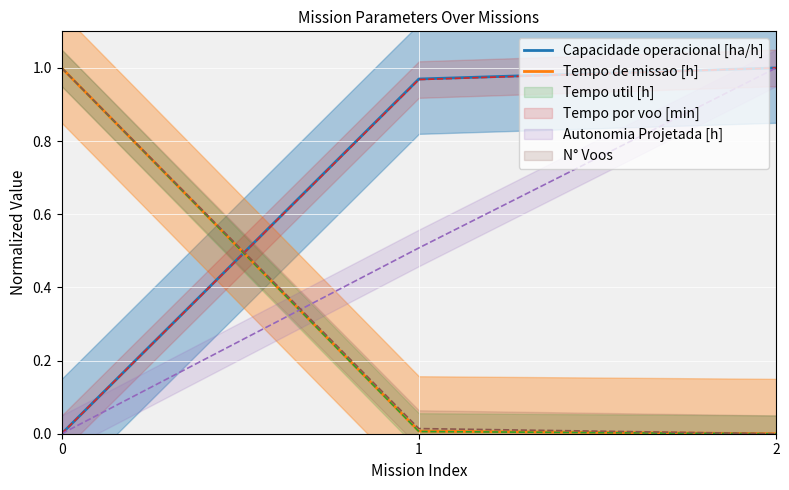

Reading left to right, what are all the values shown in this chart?

Capacidade operacional [ha/h]: 0.0	1.0	1.0
Tempo de missao [h]: 1.0	0.0	0.0